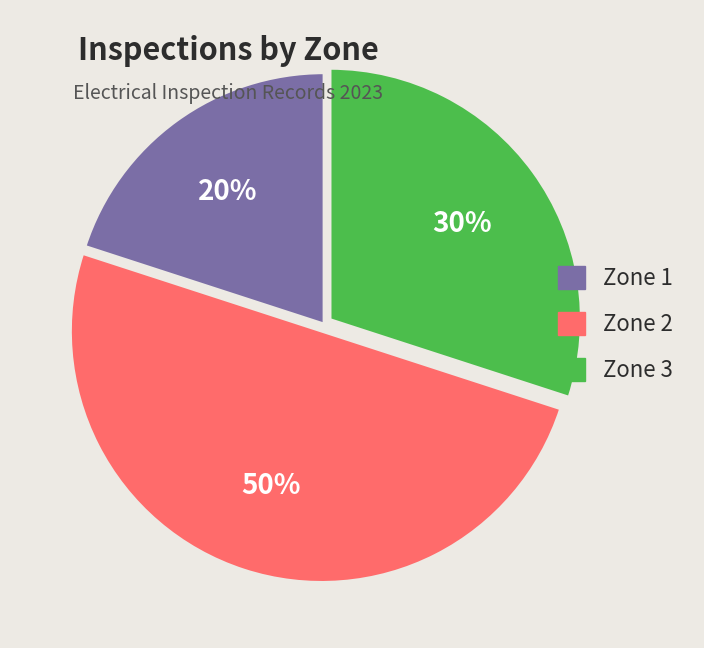

Is the sum of Zone 1 and Zone 2 greater than half?

Yes